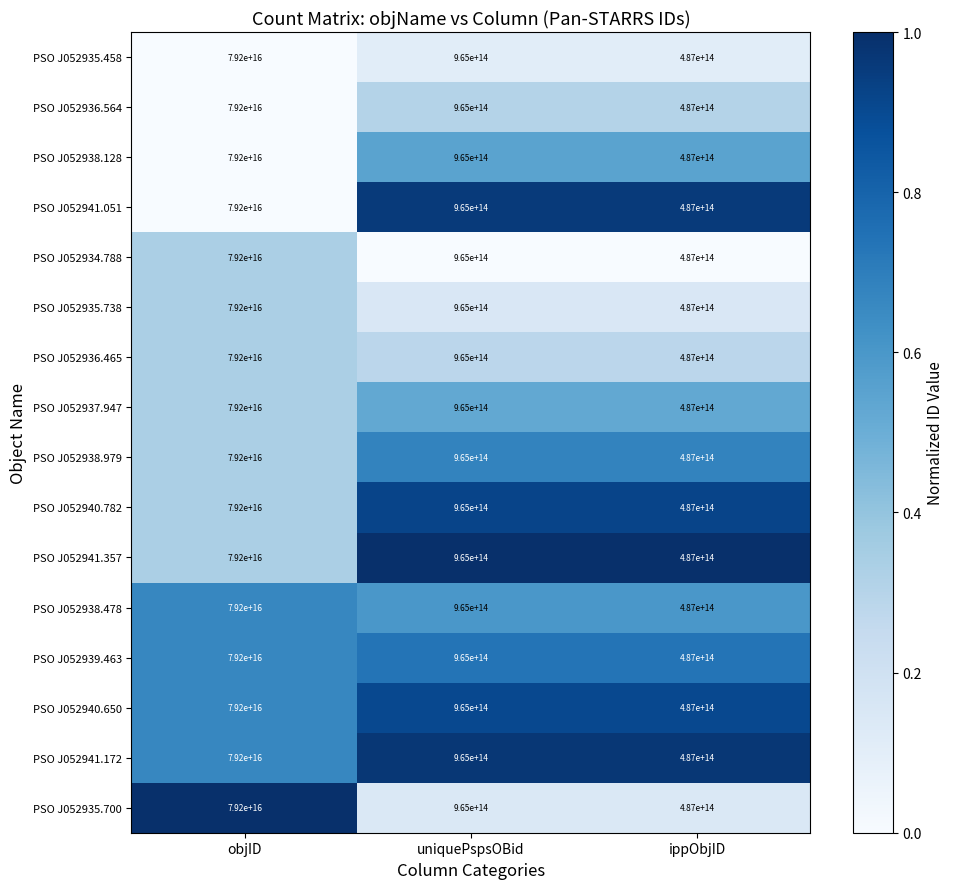

The PSO J052937.947 series shows 1456599488012572 at uniquePspsOBid. True or false?

False